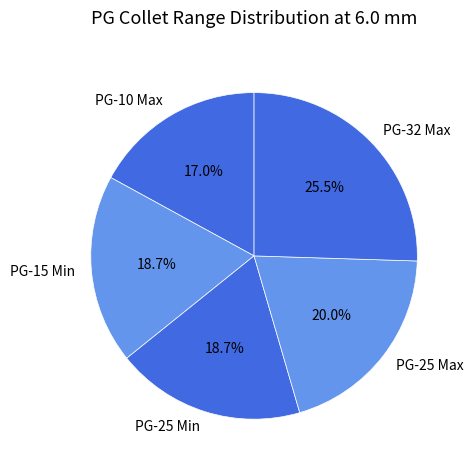

Which has a higher value, PG-32 Max or PG-10 Max?

PG-32 Max